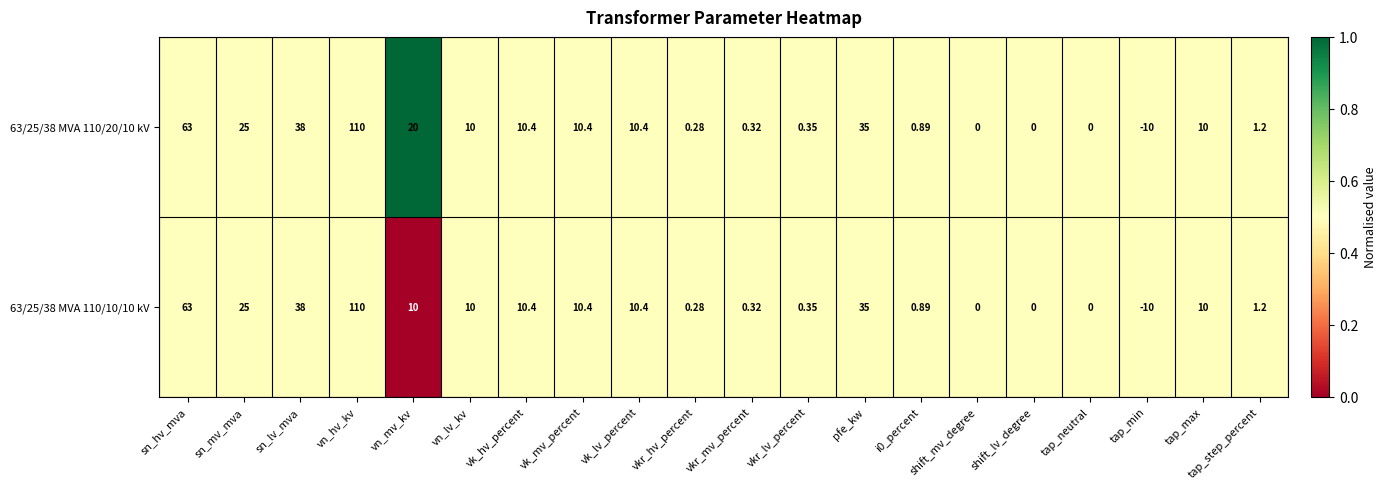

Which category has the highest value across all series?

vn_hv_kv